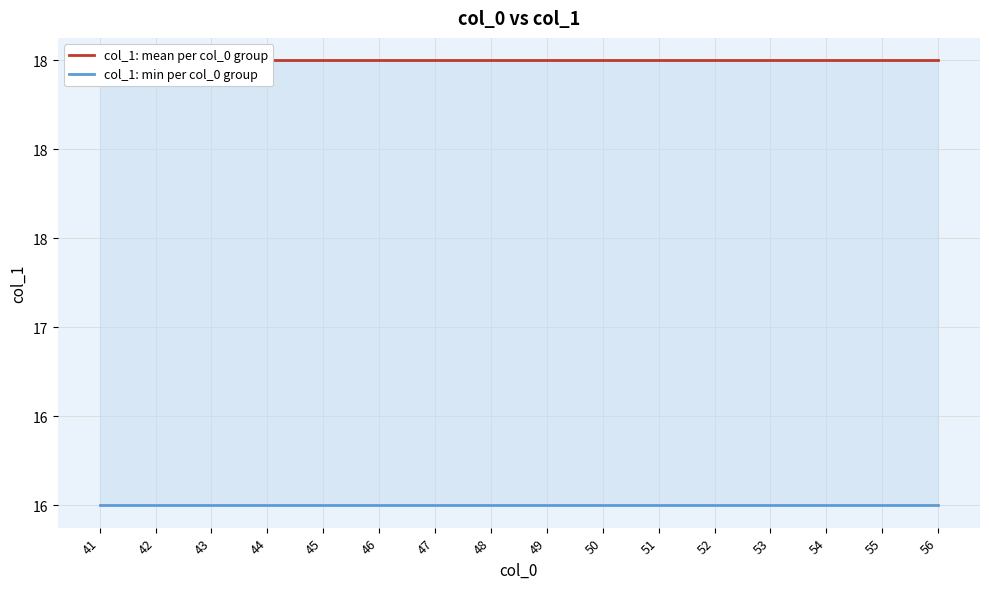

Which series has the largest total across all categories?

col_1: mean per col_0 group